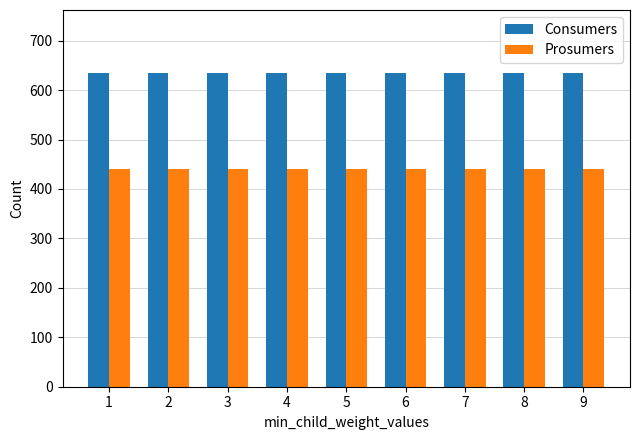

At how many categories does at least one series exceed 493?

9